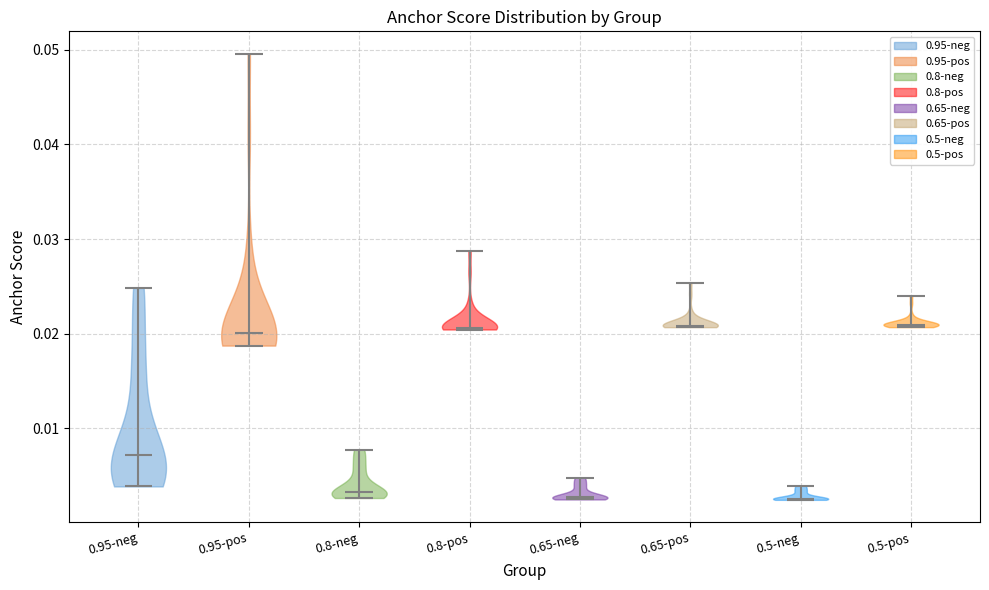

Reading left to right, read every violin against the y-axis: where its median line is, and the lowest and highest points it reaches. The values are not printed on the chart, so give them approximately, as read against the axis.

0.95-neg: median line 0.007, lowest point 0.004, highest point 0.025
0.95-pos: median line 0.020, lowest point 0.019, highest point 0.050
0.8-neg: median line 0.003, lowest point 0.003, highest point 0.008
0.8-pos: median line 0.021, lowest point 0.020, highest point 0.029
0.65-neg: median line 0.003, lowest point 0.002, highest point 0.005
0.65-pos: median line 0.021, lowest point 0.021, highest point 0.025
0.5-neg: median line 0.003, lowest point 0.002, highest point 0.004
0.5-pos: median line 0.021, lowest point 0.021, highest point 0.024